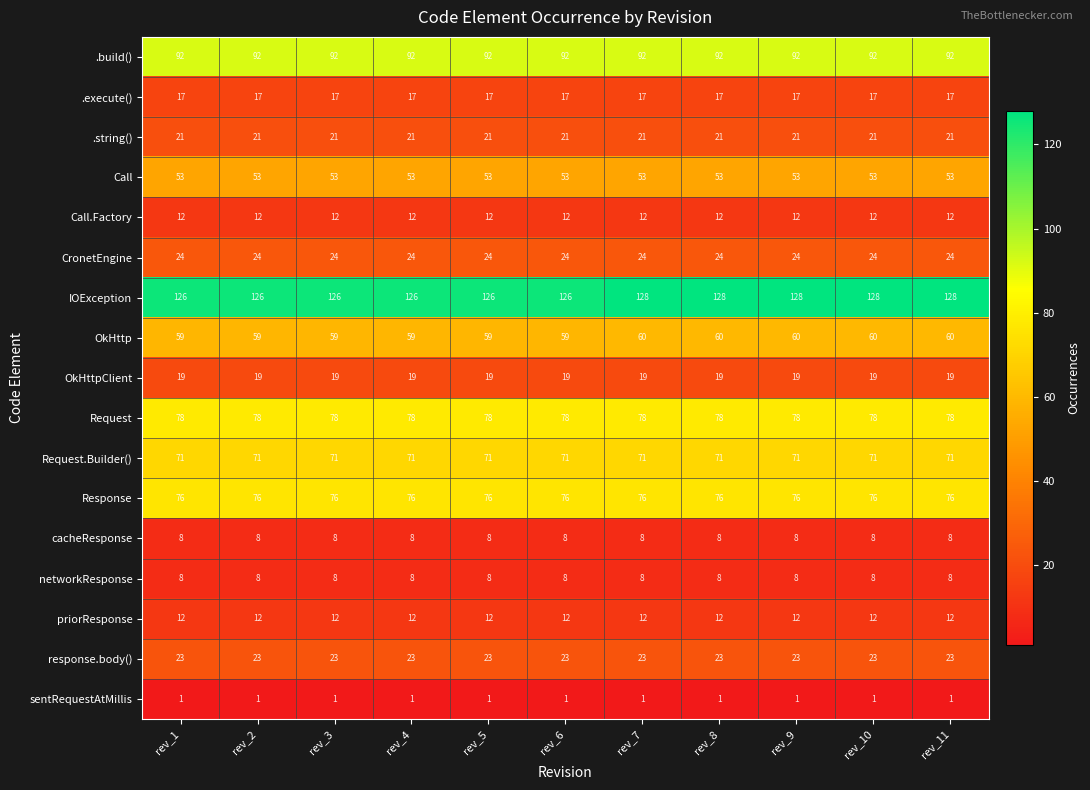

What is the difference between the highest and lowest values at rev_6?

125